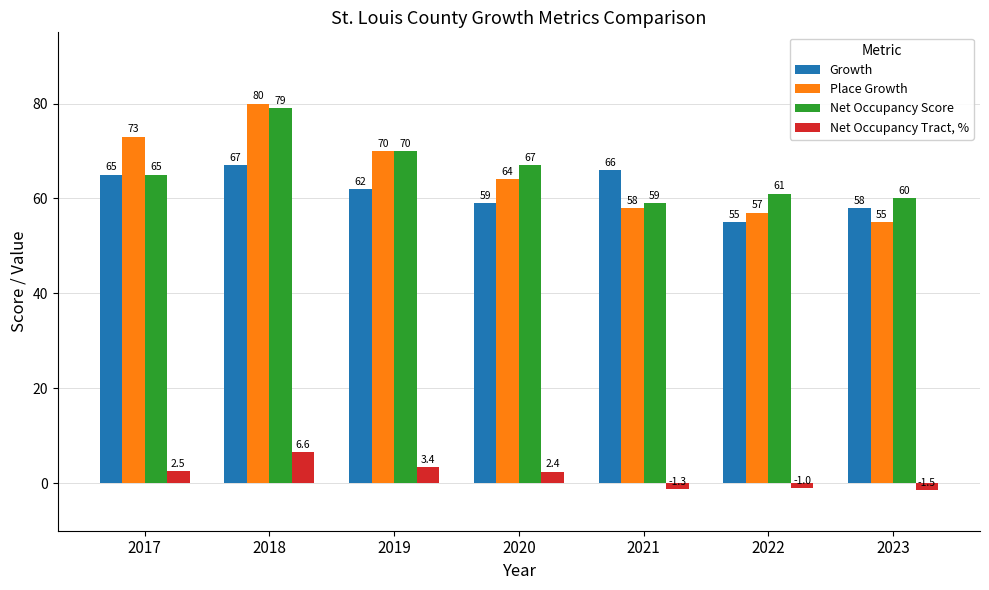

What is the approximate value of Net Occupancy Tract, % at 2022?

-1.0